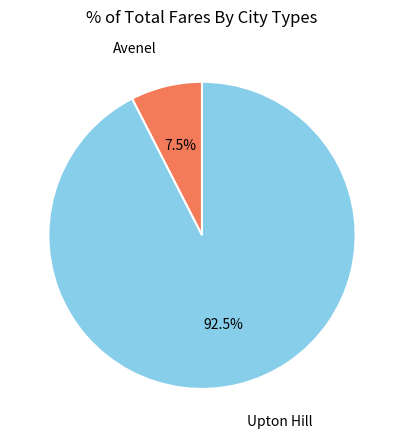

To the nearest percent, what is the difference between the largest and smallest slice percentages?

85%